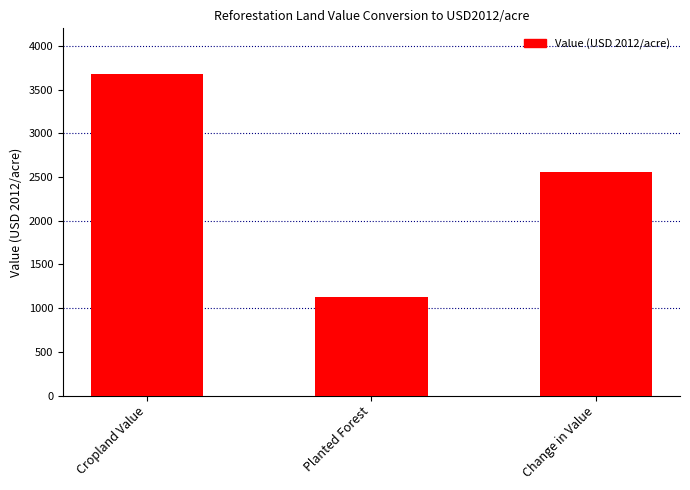

What is the value of the 1st bar from the left?

3682.4